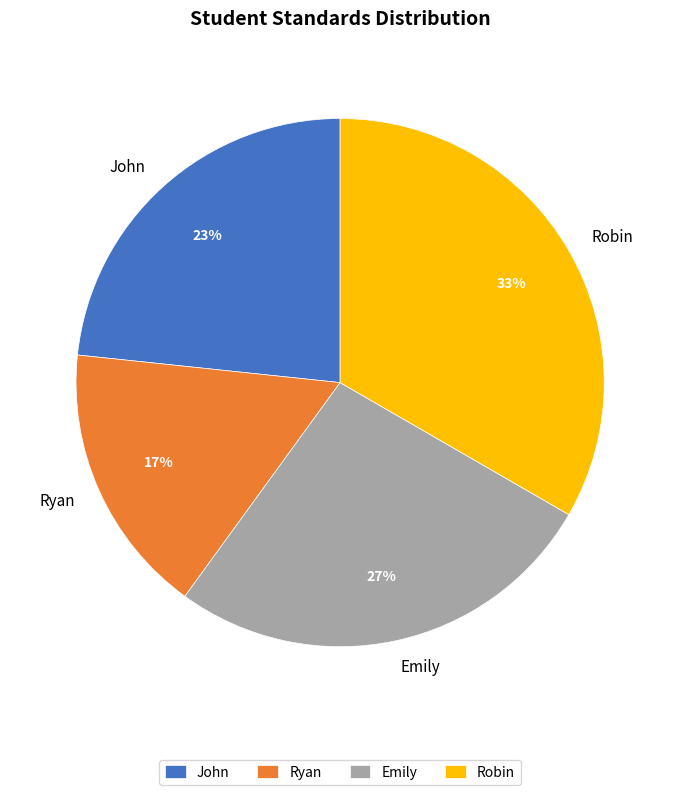

The Ryan slice represents 17% of the pie. True or false?

True